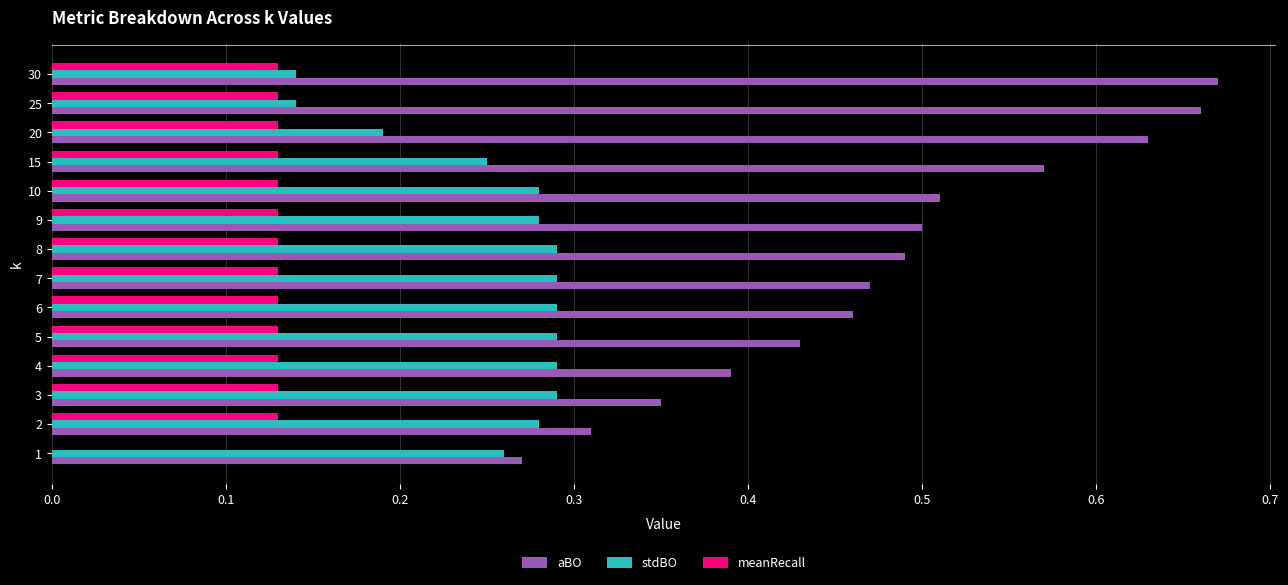

How many aBO values are between 0 and 1?

14